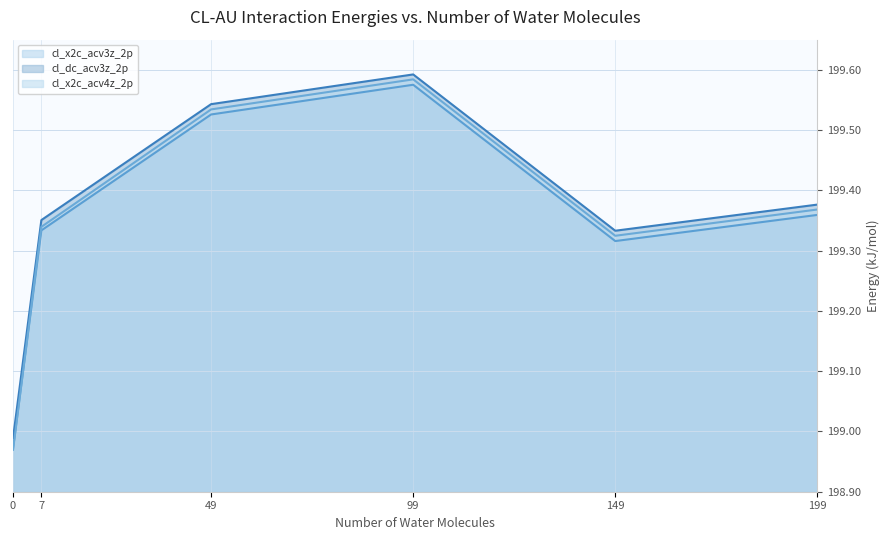

Between 0 and 49, which series saw the biggest shift?

cl_x2c_acv4z_2p